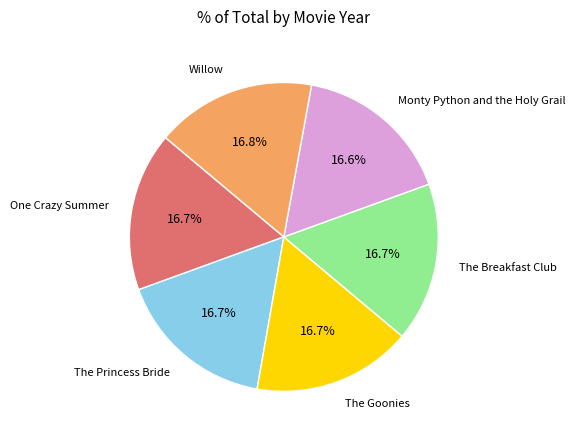

How many slices are in this pie chart?

6